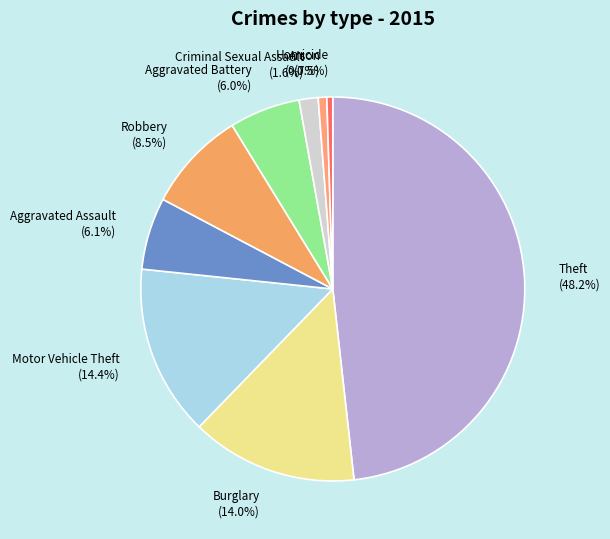

Is the sum of Aggravated Battery and Aggravated Assault greater than half?

No